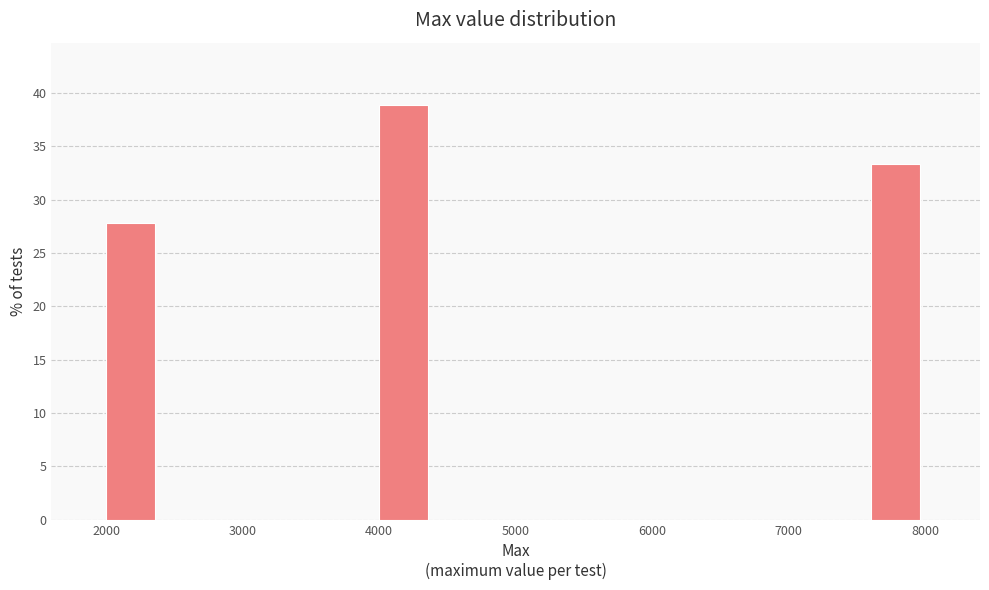

What is the height of the bar covering 2000 to 2400 on the x-axis? The values are not printed on the chart, so give them approximately, as read against the axis.

28.0